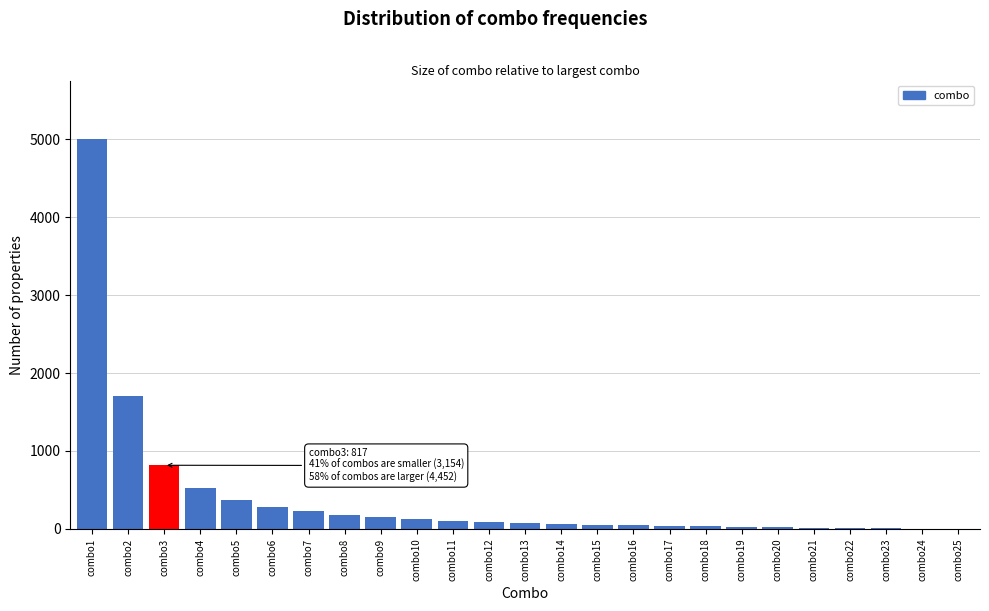

At which label is the value closest to 2501?

combo2